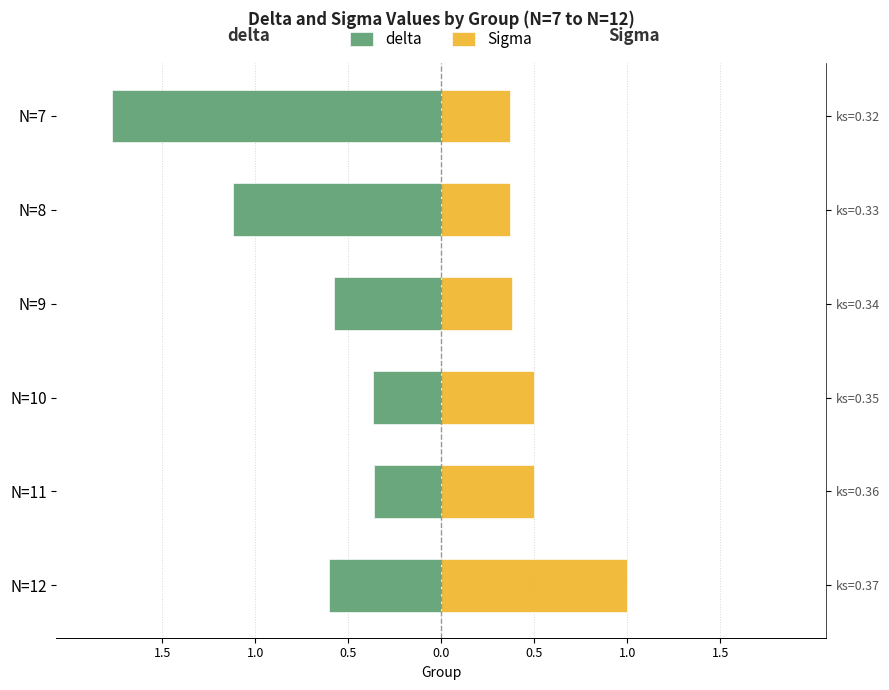

Which series has the largest range (max minus min)?

delta